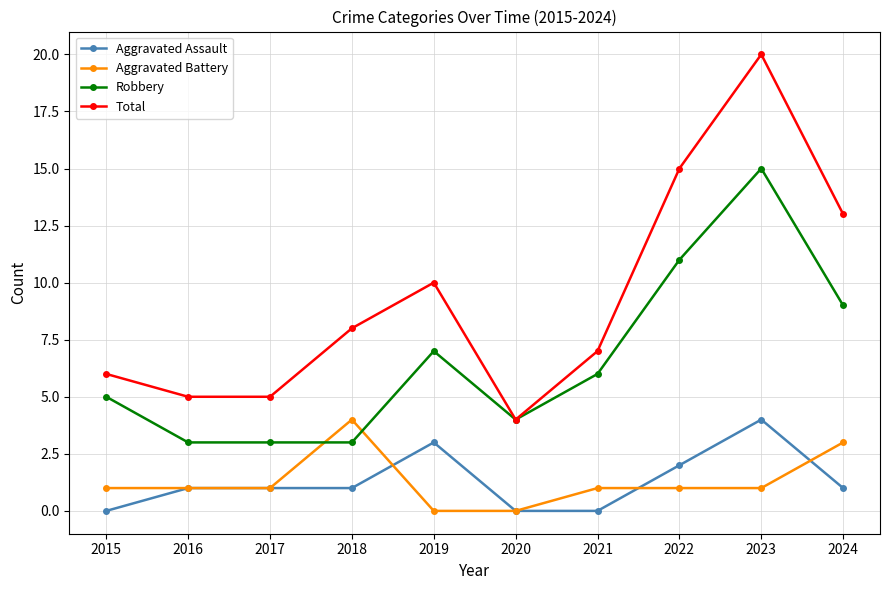

True or false: Aggravated Battery and Robbery intersect in this chart.

True